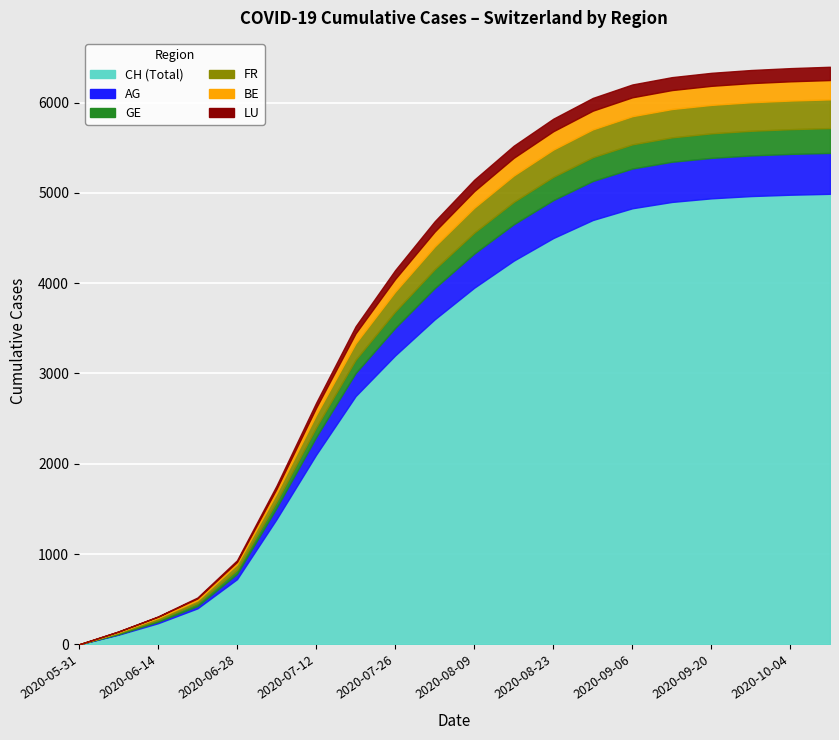

True or false: BE and CH cross at least once.

False